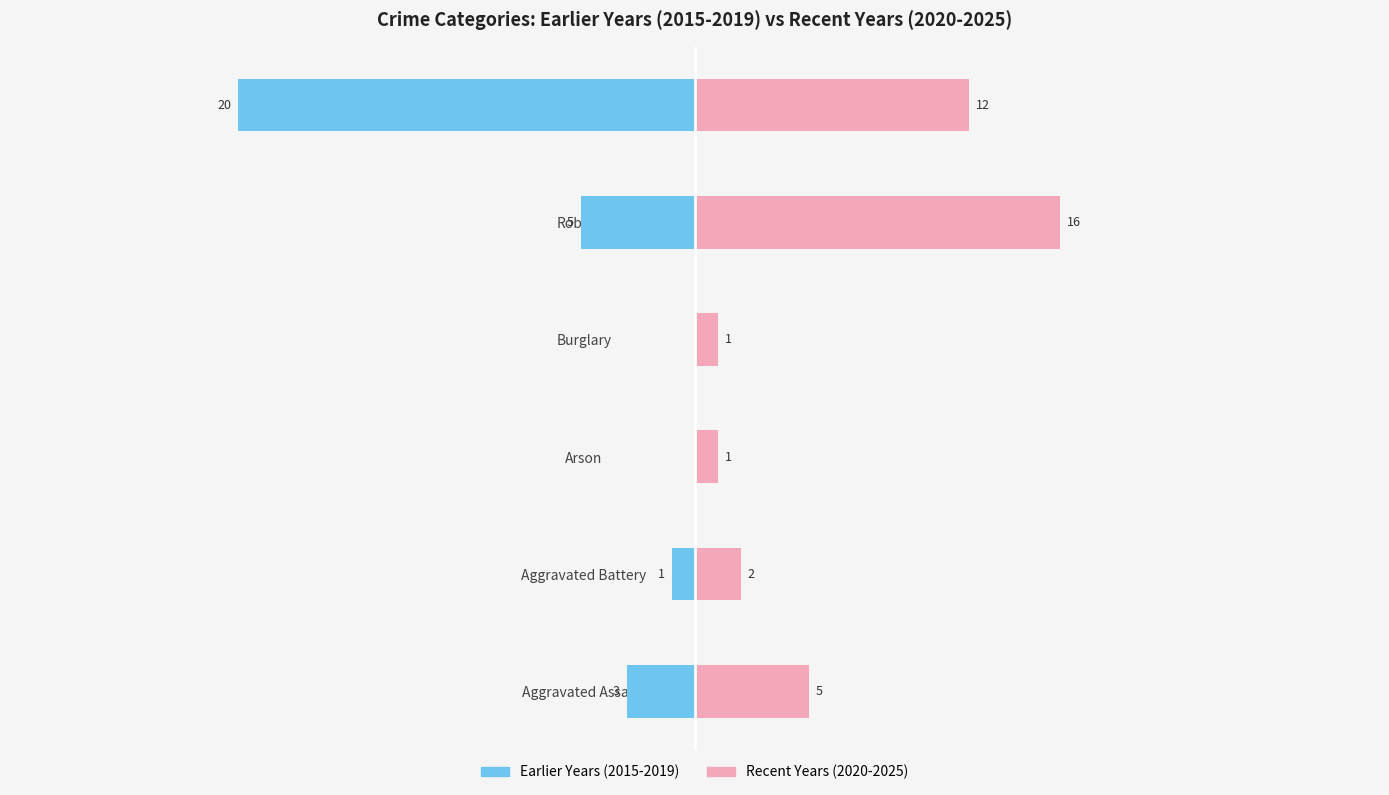

How many data points in Earlier Years (2015-2019) are above -1?

2